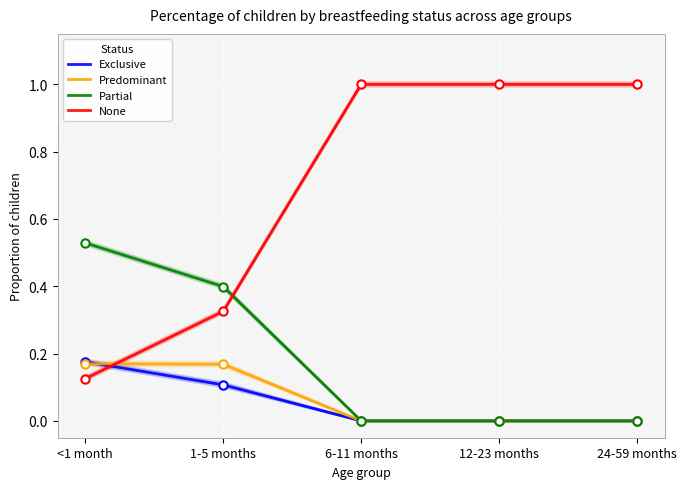

At 12-23 months, list the series in order from smallest to largest.

Exclusive, Predominant, Partial, None